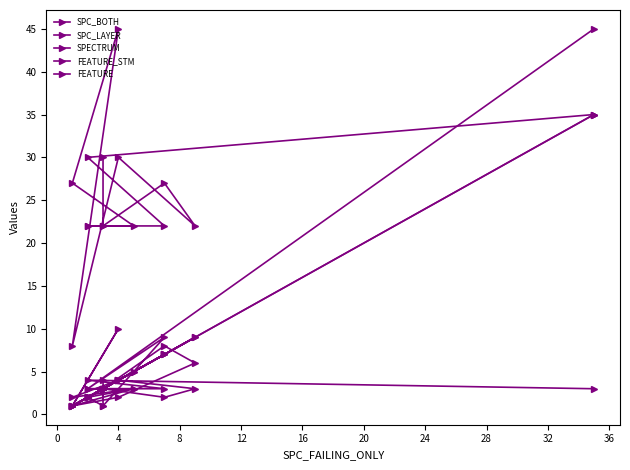

Rank the series by their maximum value, from highest to lowest.

SPECTRUM, FEATURE_STM, SPC_BOTH, SPC_LAYER, FEATURE